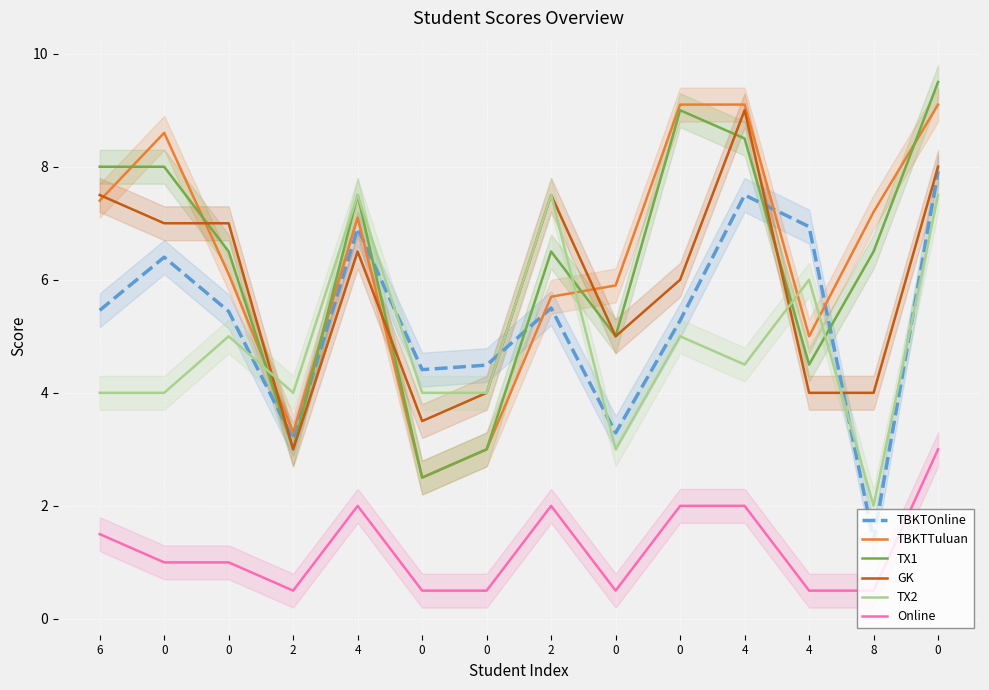

What is the difference between the Online values at 4 and 0?

2.5